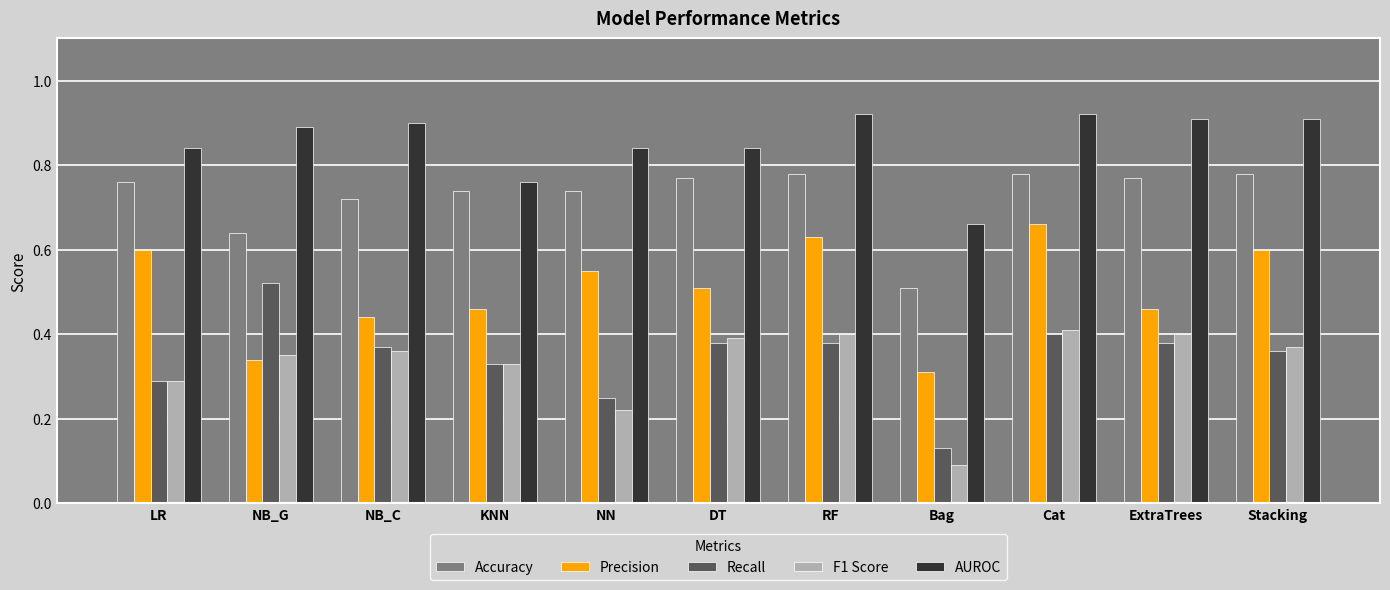

At which category does the chart reach its minimum across all series?

Bag